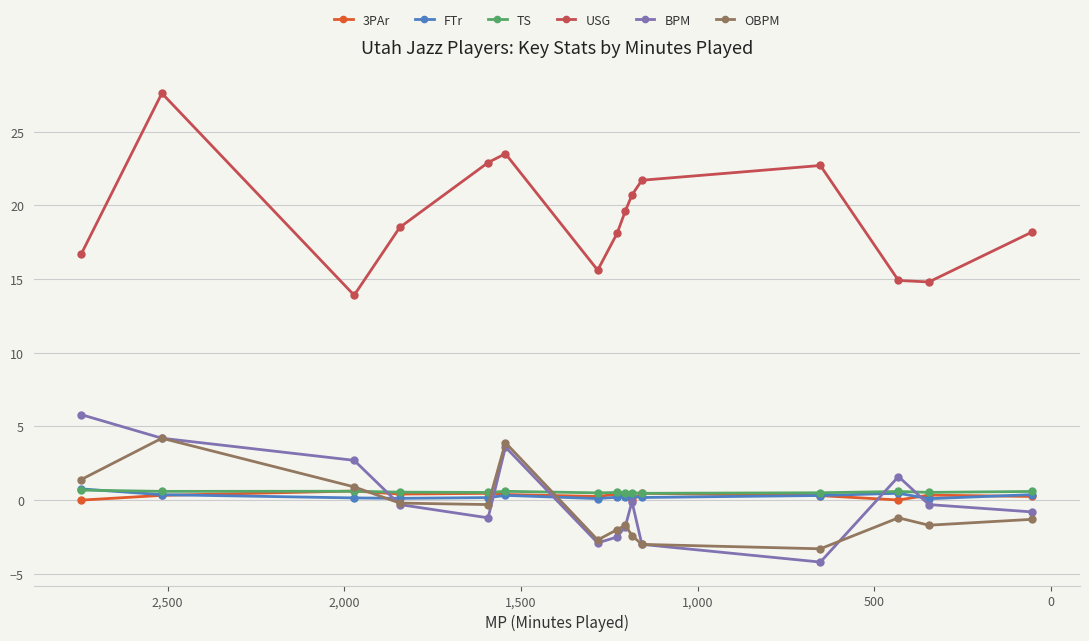

At how many categories does at least one series exceed 5?

15